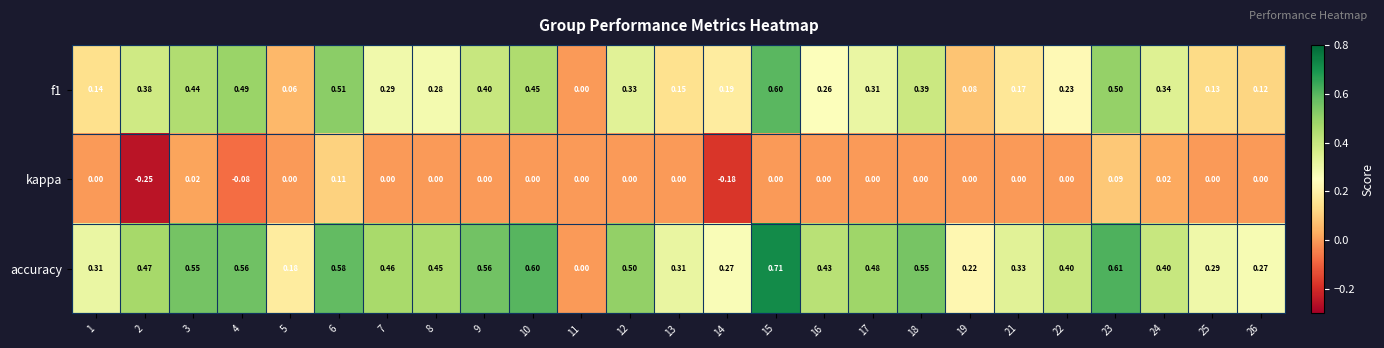

Which series has the widest spread of values?

accuracy